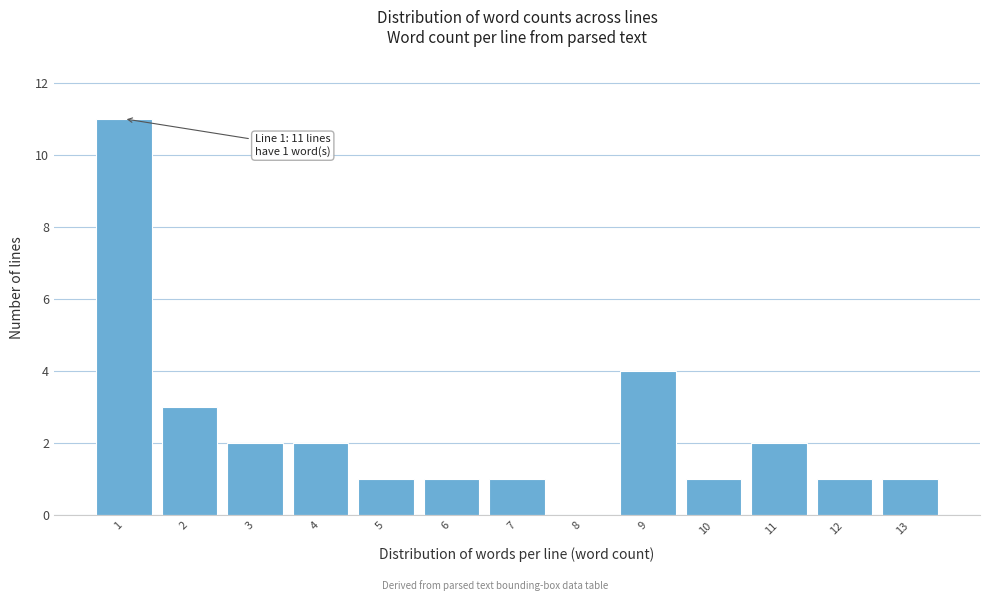

Reading left to right, list all the values displayed in this chart.

1=11	2=3	3=2	4=2	5=1	6=1	7=1	8=0	9=4	10=1	11=2	12=1	13=1